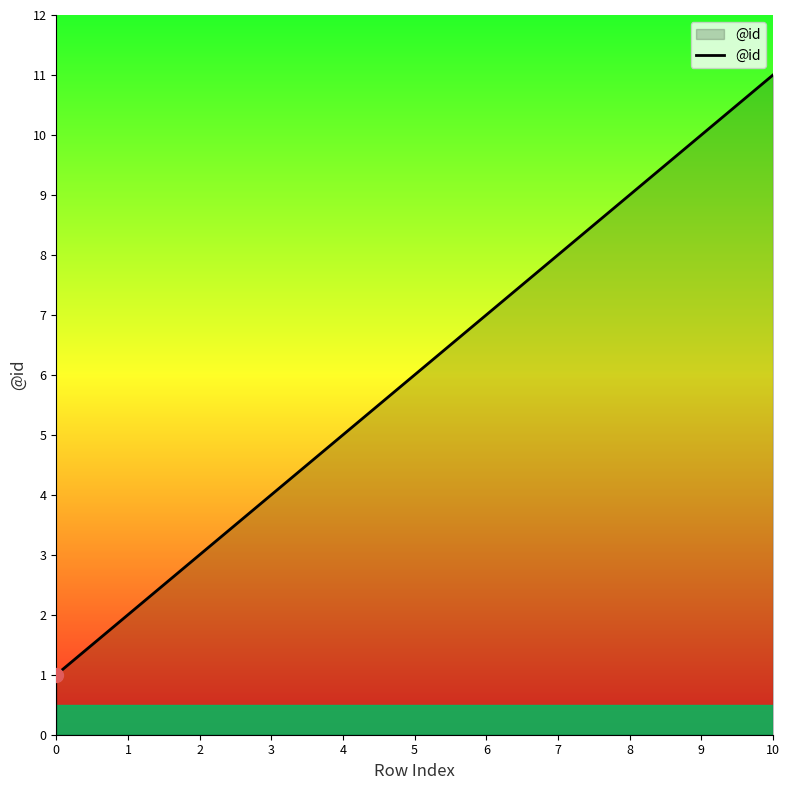

Rank the categories by value from lowest to highest.

0, 1, 2, 3, 4, 5, 6, 7, 8, 9, 10